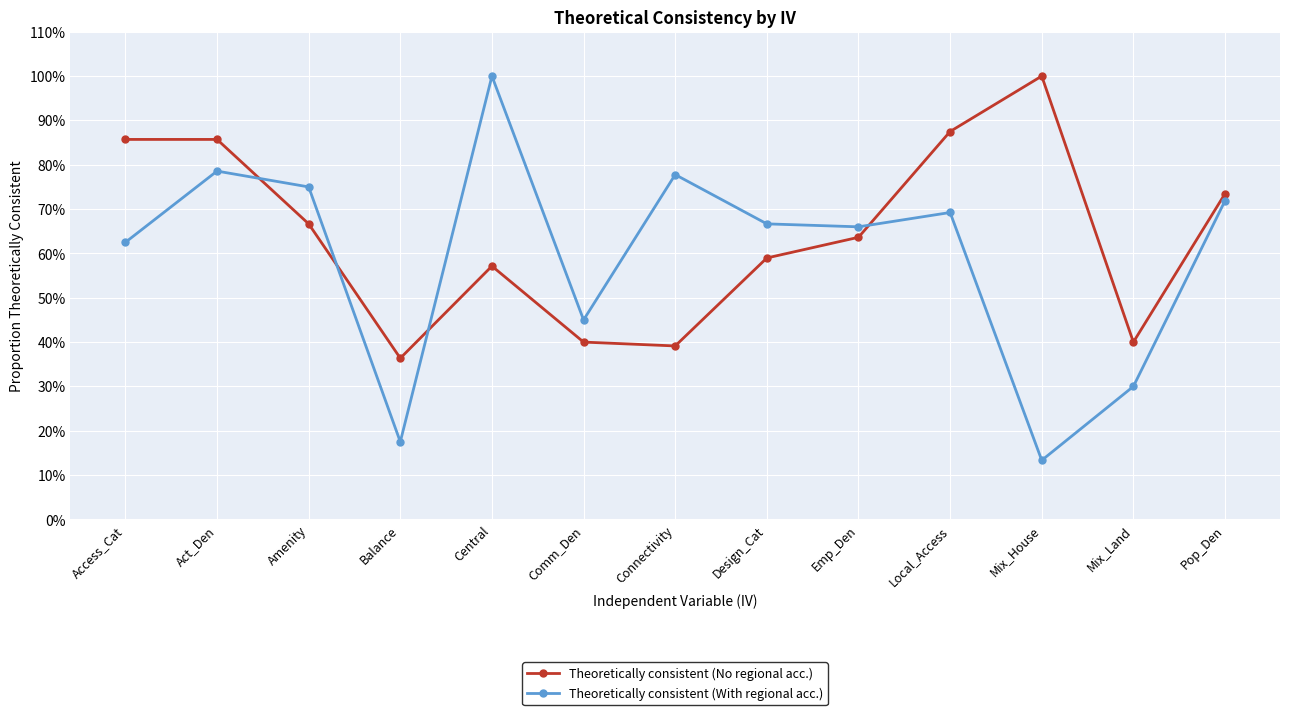

True or false: Theoretically consistent (No regional acc.) and Theoretically consistent (With regional acc.) intersect in this chart.

True